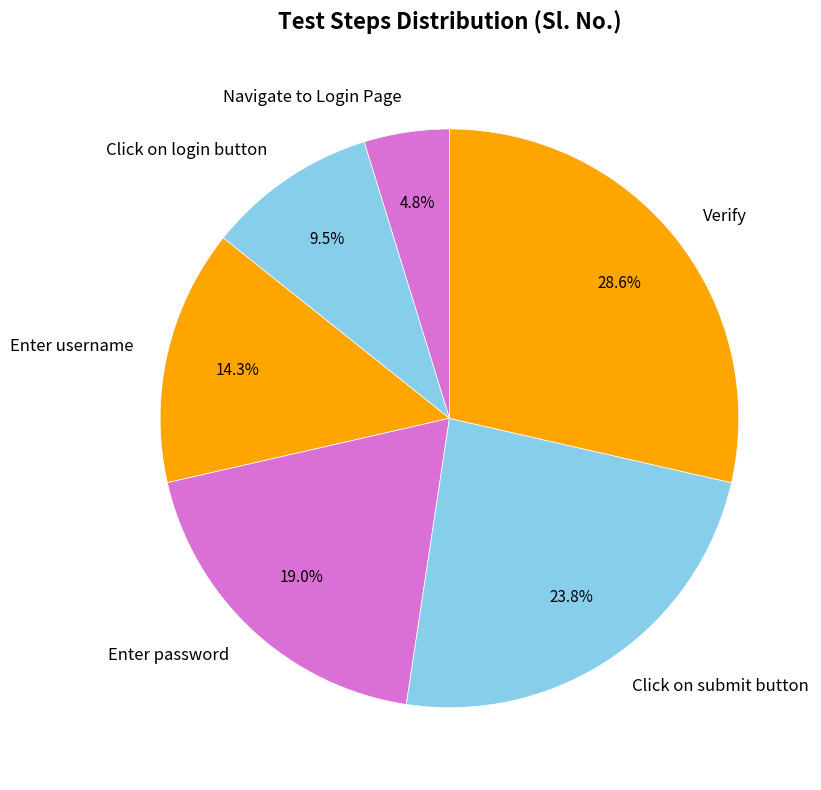

Approximately how many times larger is the value at Navigate to Login Page compared to Click on login button?

0.5